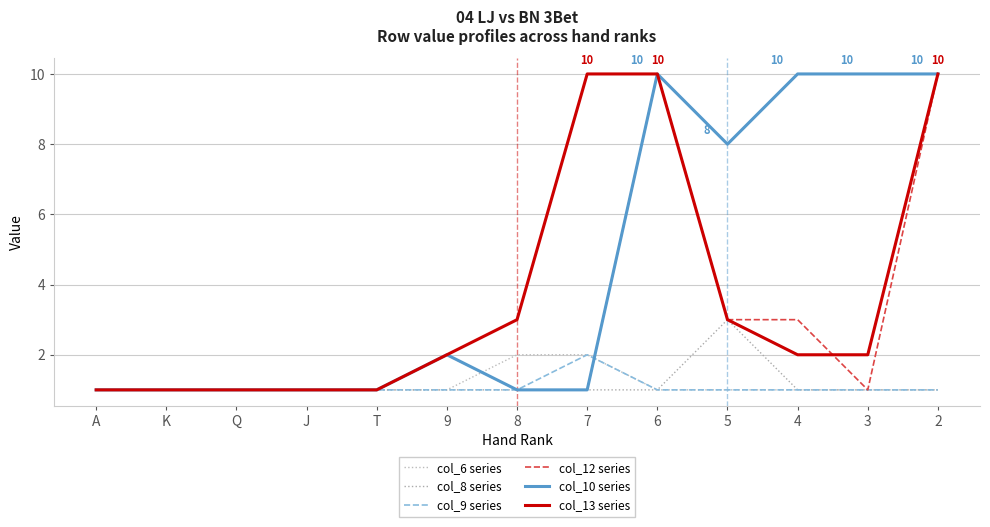

What is the difference between the maximum and minimum values in the col_6 series series?

1